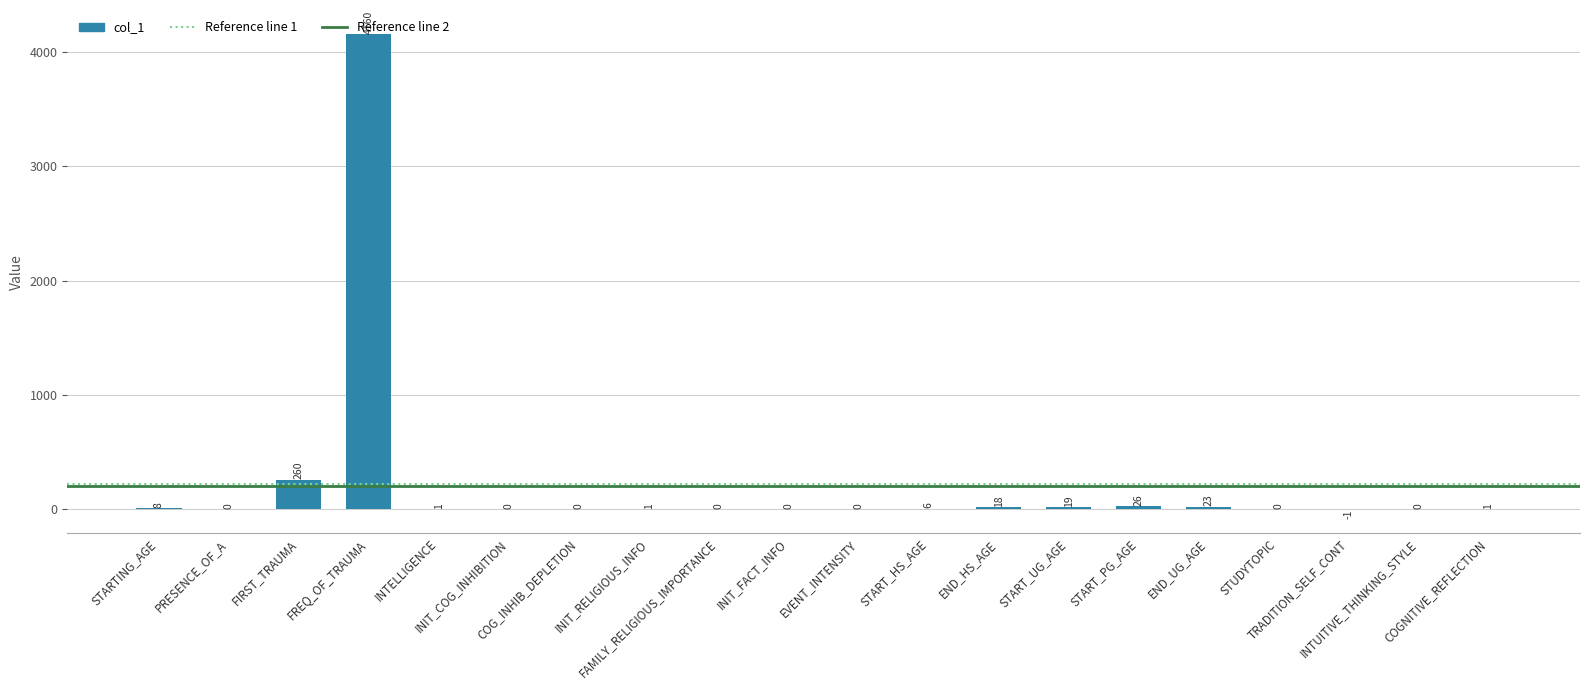

The value at START_PG_AGE is 26. True or false?

True